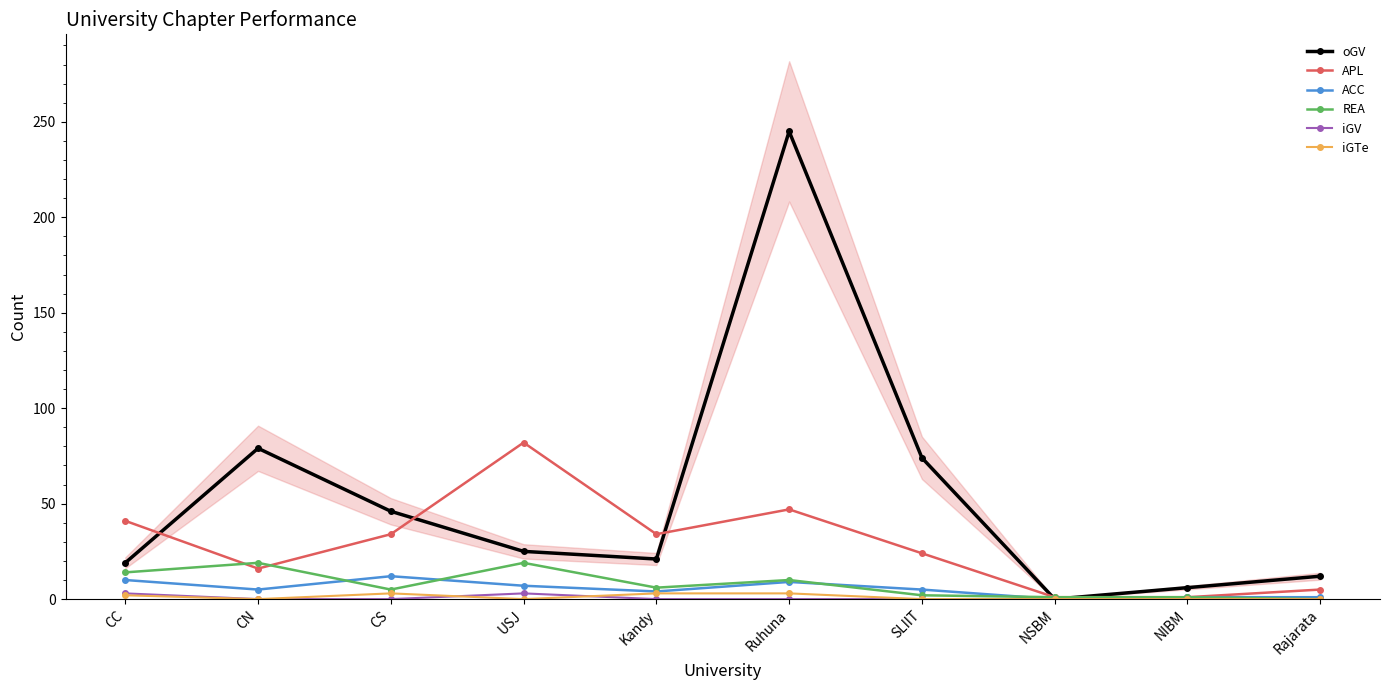

In iGTe, how many points are higher than both neighbors (excluding endpoints)?

1